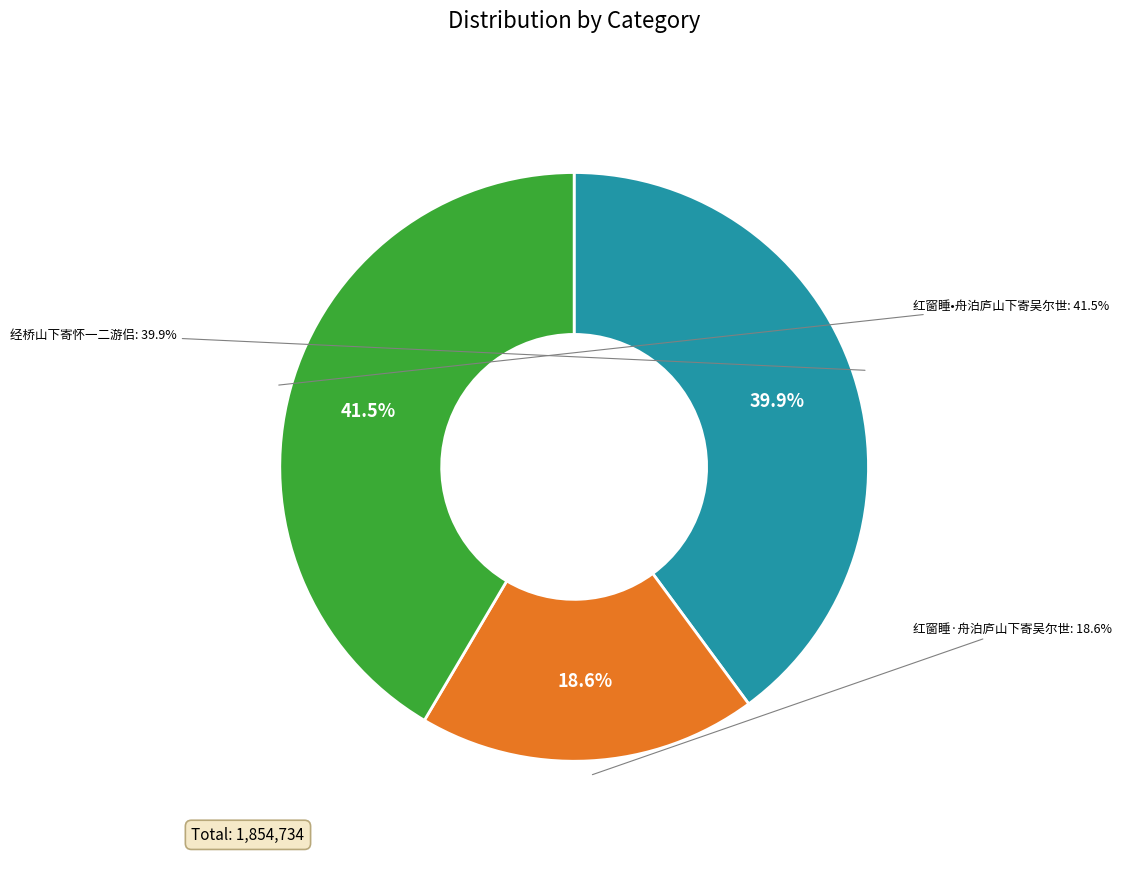

To the nearest percent, what is the average slice percentage?

33%